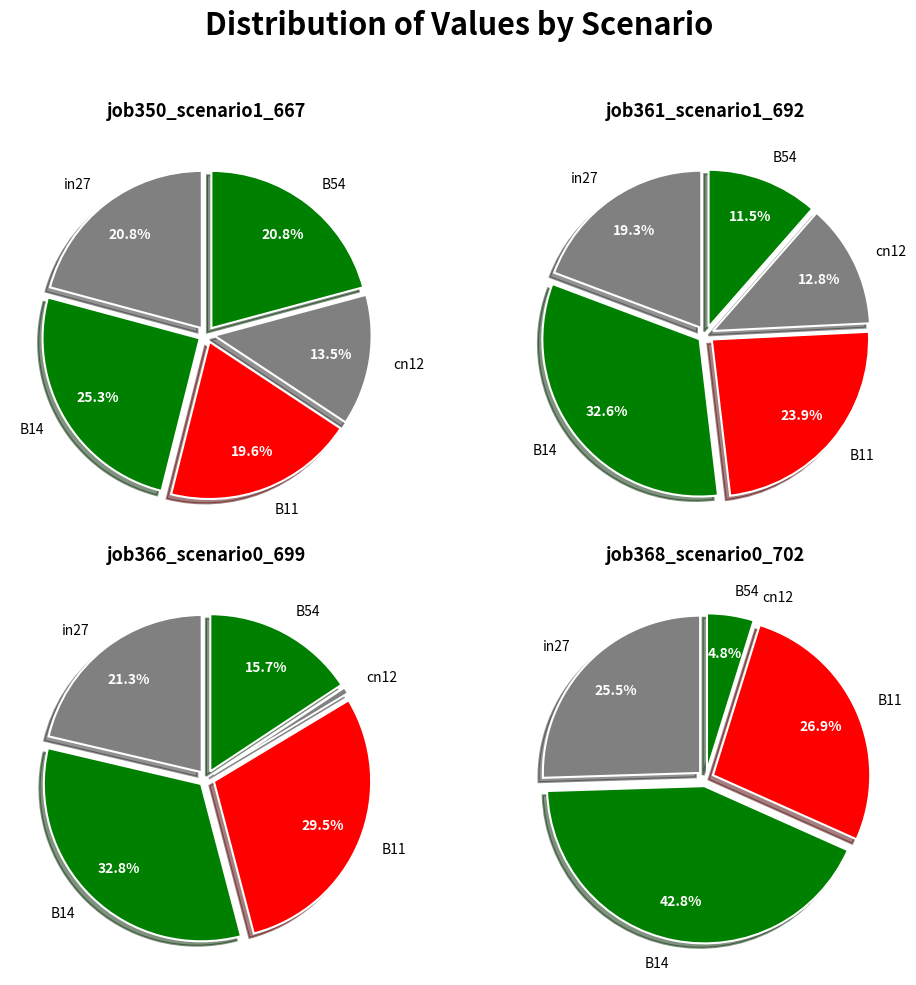

Is there any slice that represents more than half of the pie?

No